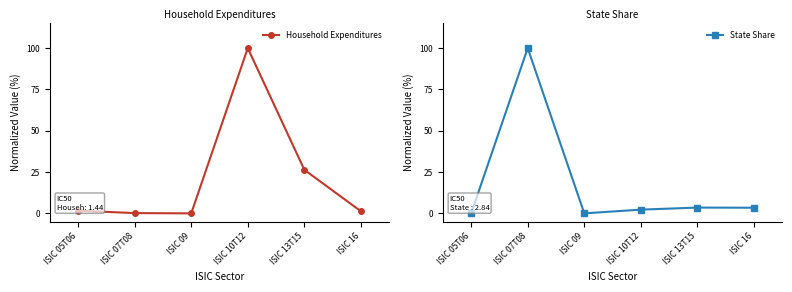

True or false: State Share and Household Expenditures cross at least once.

True